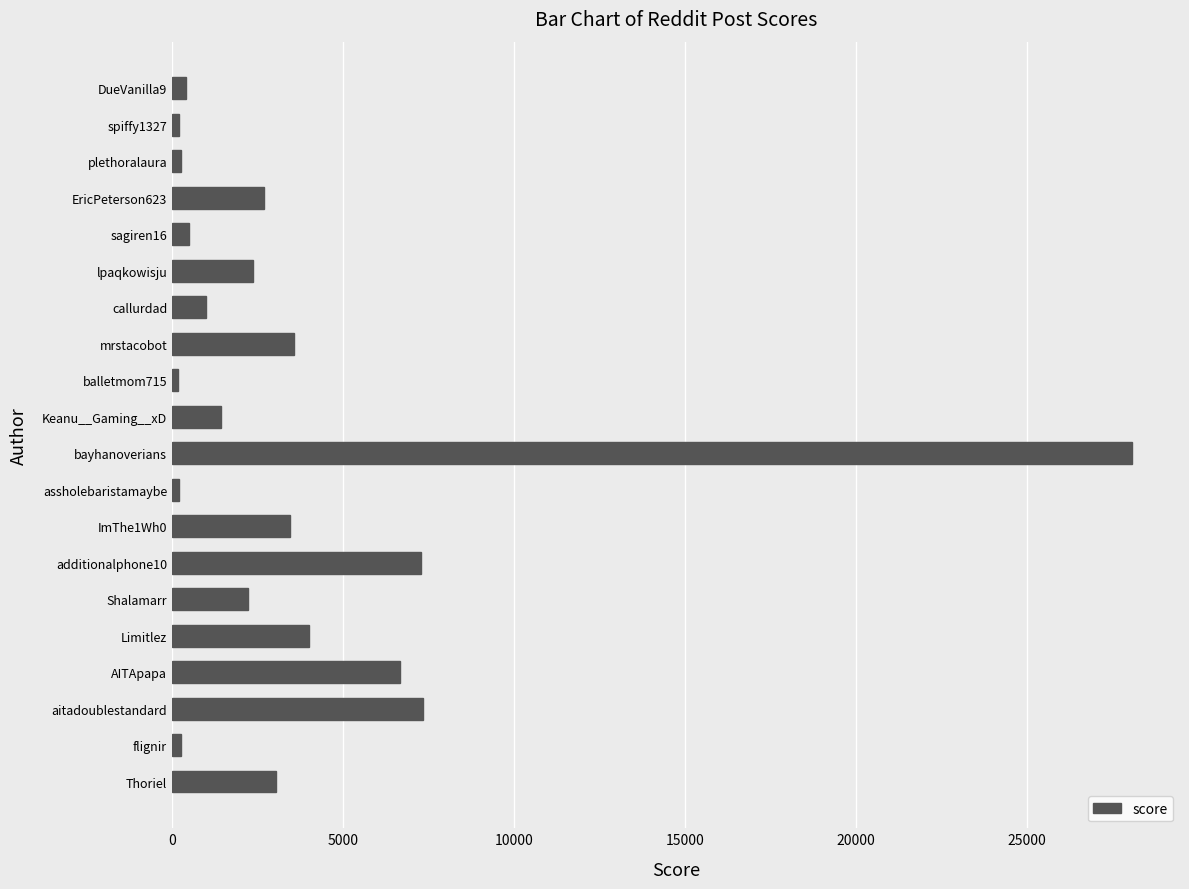

What is the difference between the maximum and minimum values?

27905